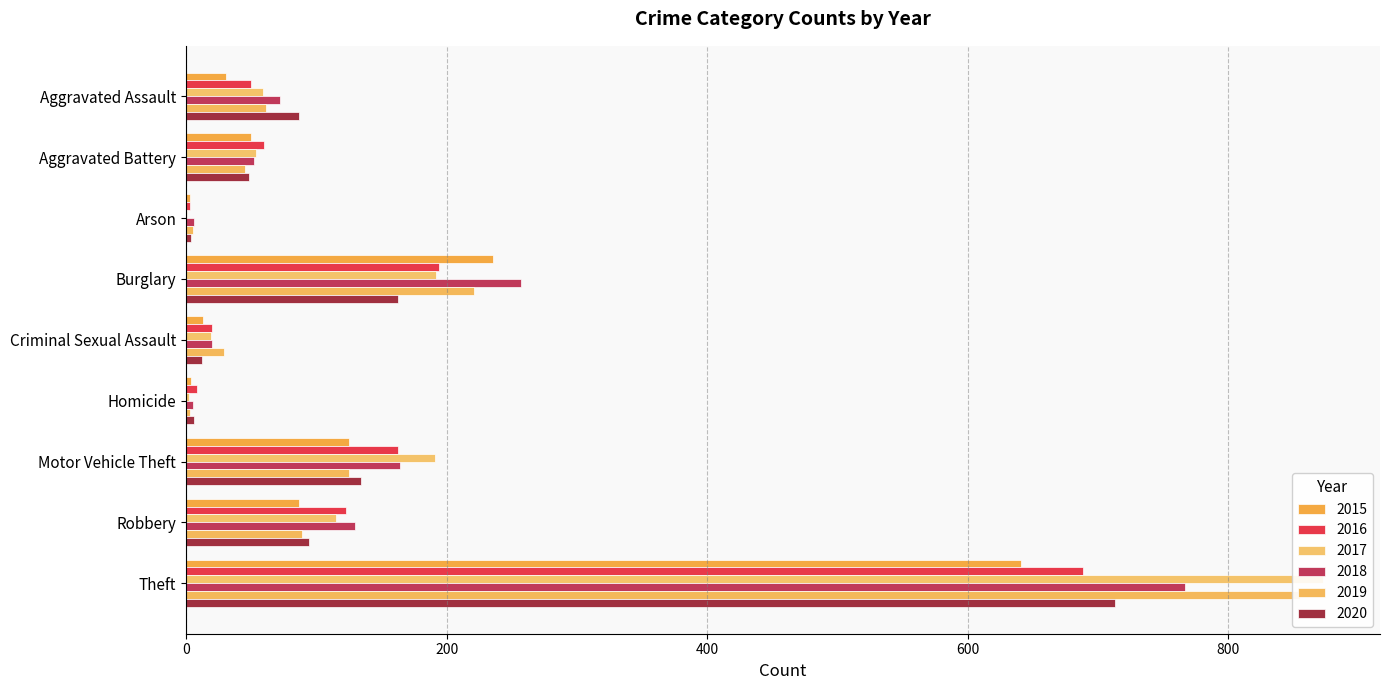

What is the smallest value displayed?

1